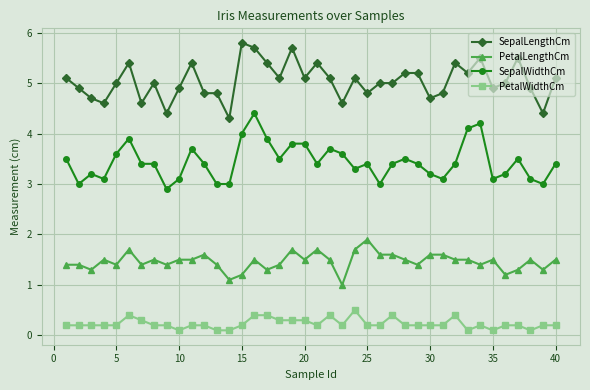

True or false: PetalLengthCm has more than 2 points higher than both neighbors.

True